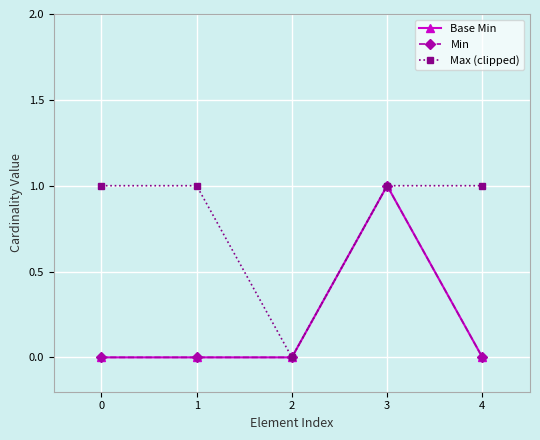

Is the value of Min at 0 greater than the value of Max (clipped) at 4?

No